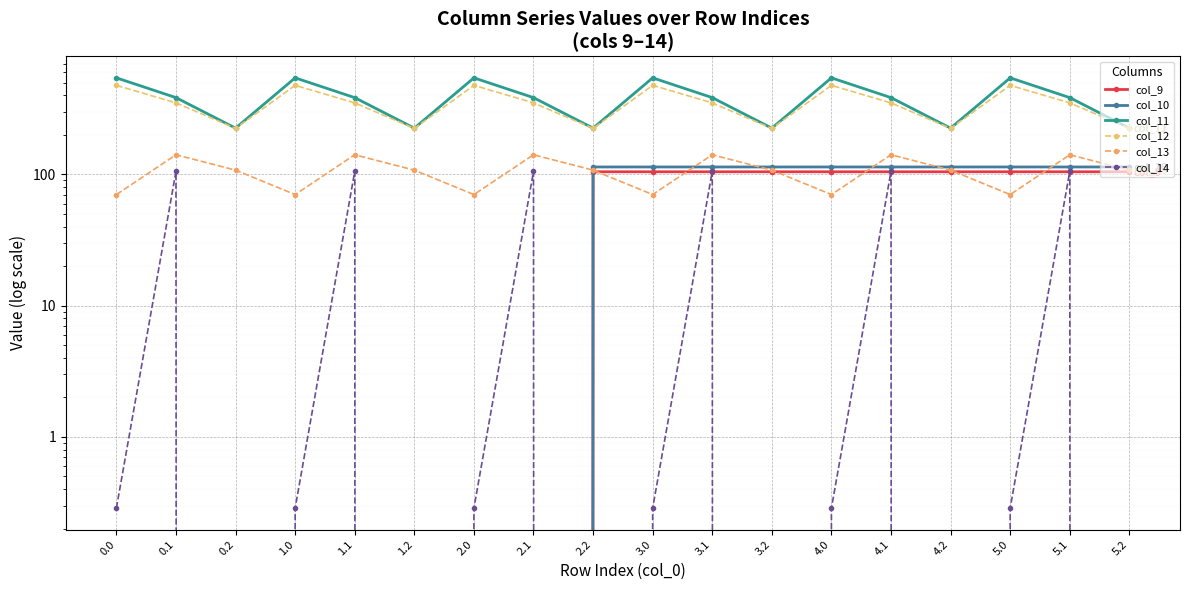

List the series in order of their peak value, highest first.

col_11, col_12, col_13, col_10, col_14, col_9